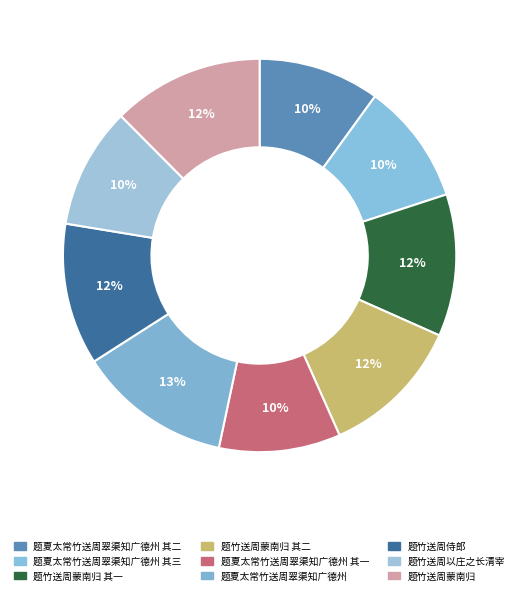

How many segments does this pie chart have?

9